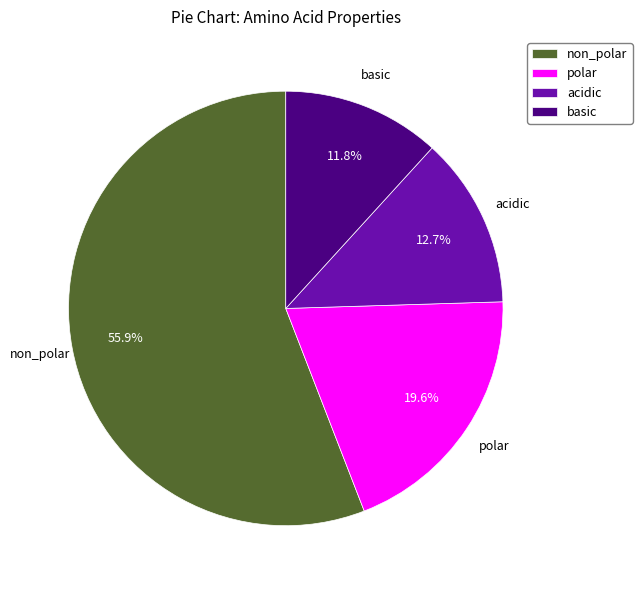

To the nearest percent, what is the difference between the basic and polar slice percentages?

8%